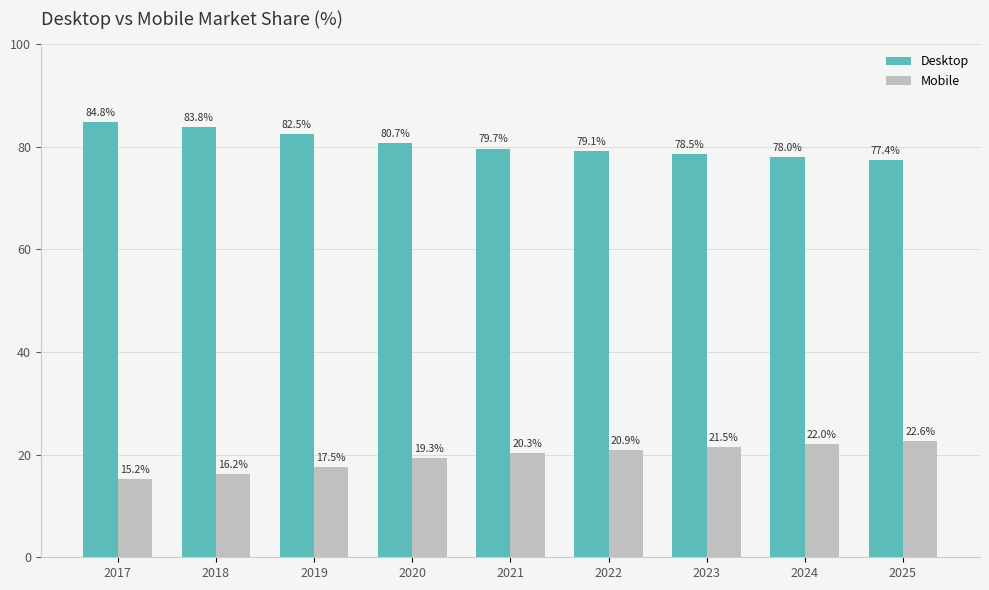

Count the number of categories in the chart.

9